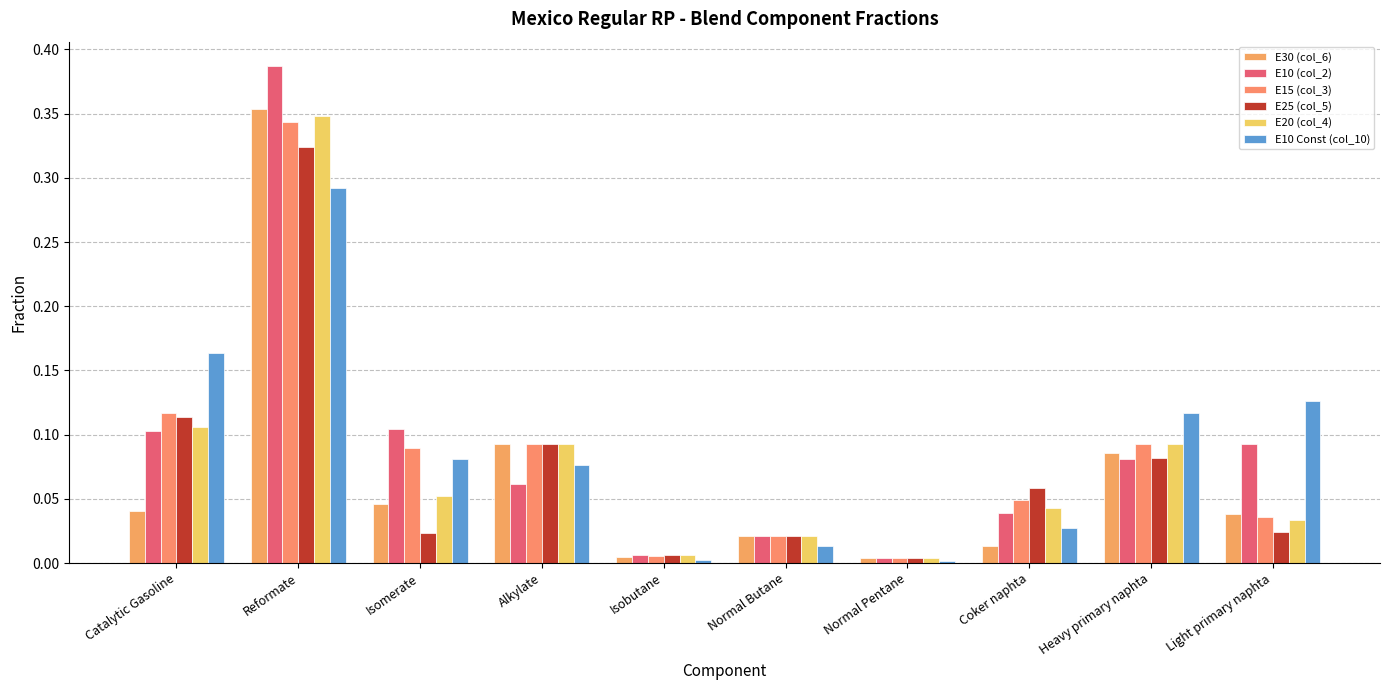

At which category is the sum across all series the highest?

Reformate